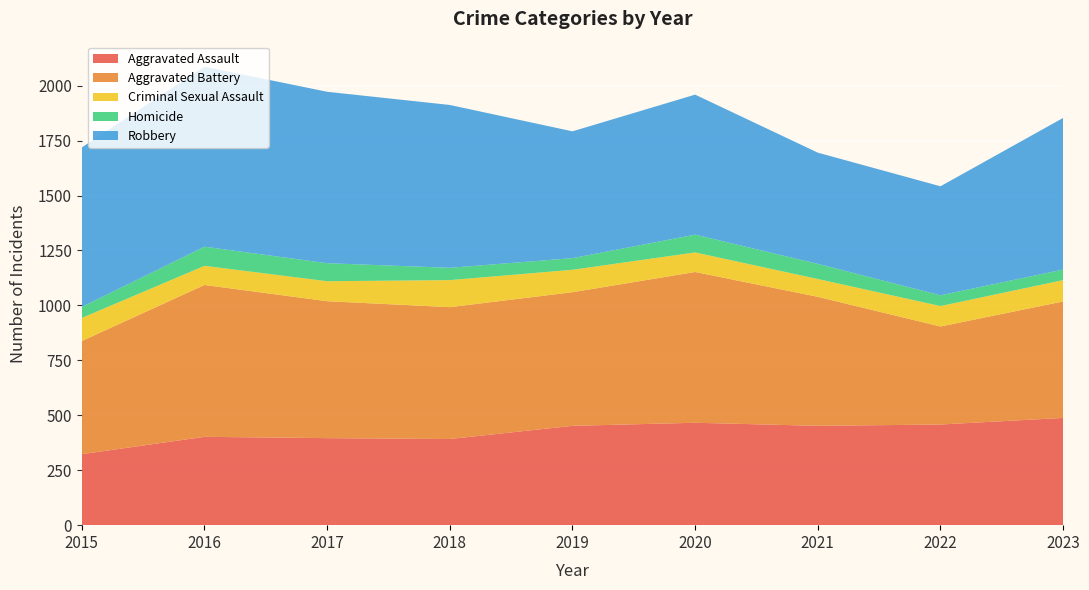

Reading right to left, extract all data points from this chart.

Aggravated Assault: 488	458	452	466	452	392	396	402	323
Aggravated Battery: 530	446	587	686	608	600	623	691	515
Criminal Sexual Assault: 97	93	81	89	102	123	91	87	105
Homicide: 48	49	69	81	53	56	82	87	50
Robbery: 690	496	506	637	577	741	780	819	726